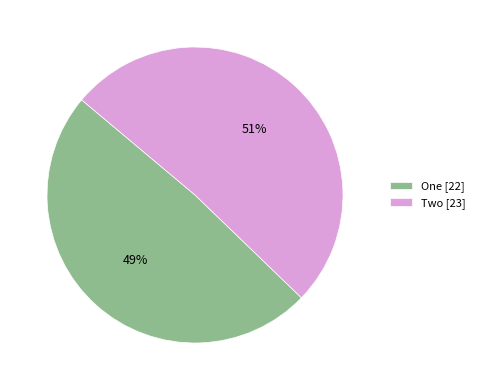

To the nearest percent, what is the average slice percentage?

50%